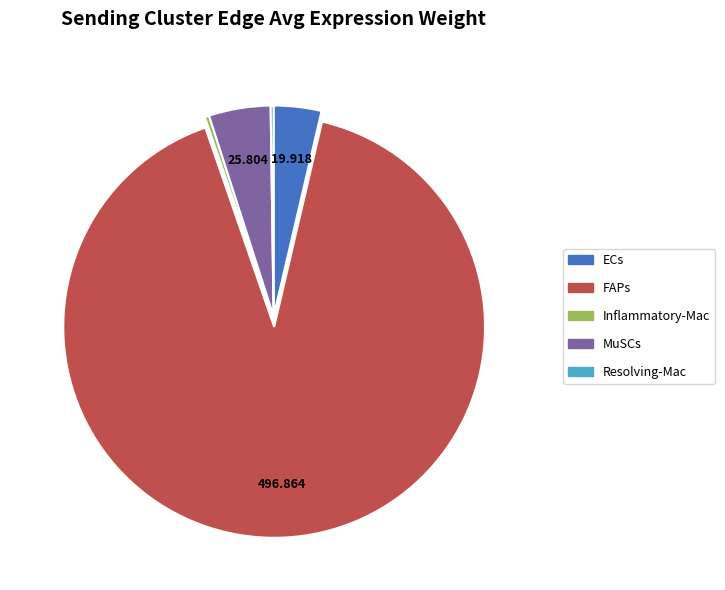

Which category has the biggest portion of the pie?

FAPs